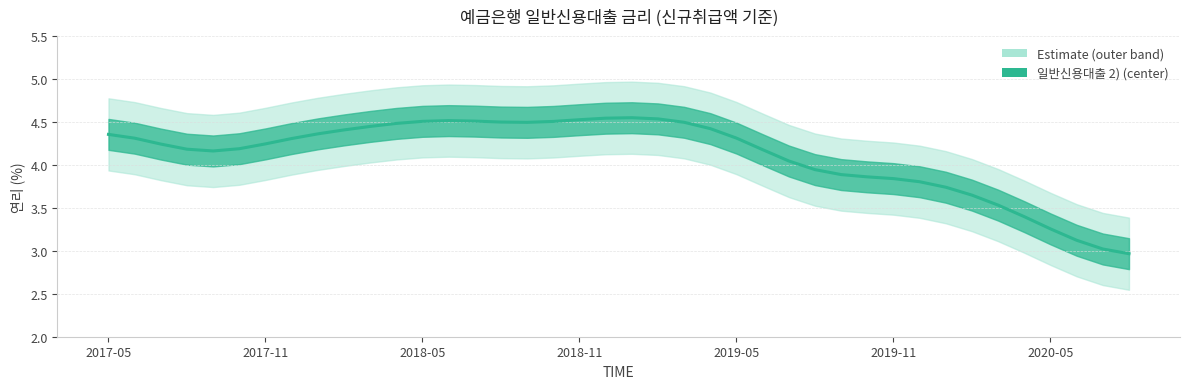

Where is the data nearest to the value 3?

38